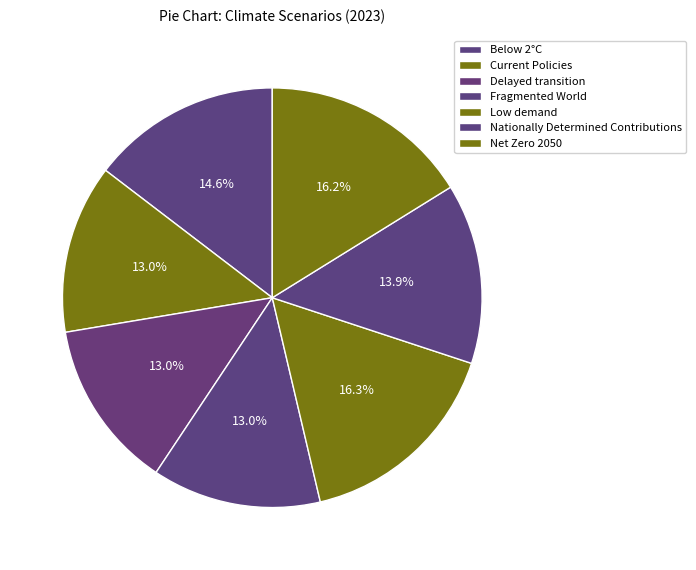

Rank the categories by value from lowest to highest.

Fragmented World, Delayed transition, Current Policies, Nationally Determined Contributions, Below 2°C, Net Zero 2050, Low demand